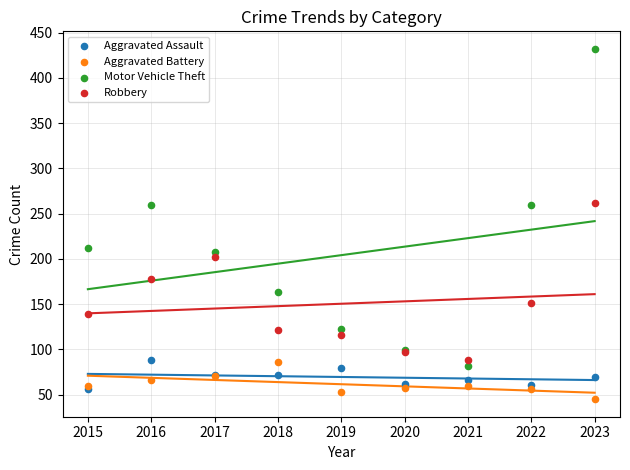

What are all the series names shown in the legend?

Aggravated Assault, Aggravated Battery, Motor Vehicle Theft, Robbery